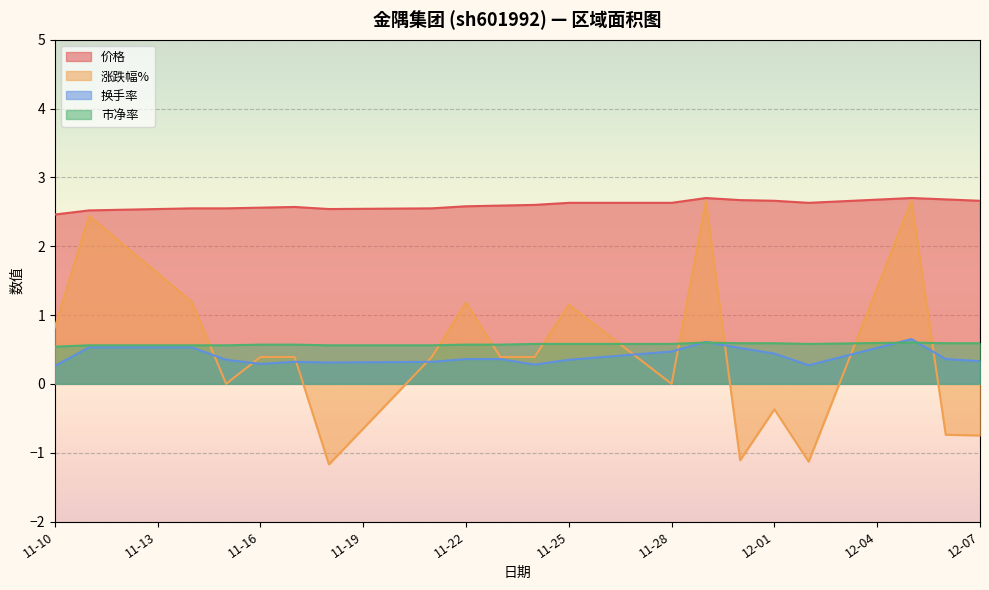

What is the smallest value displayed?

-1.2